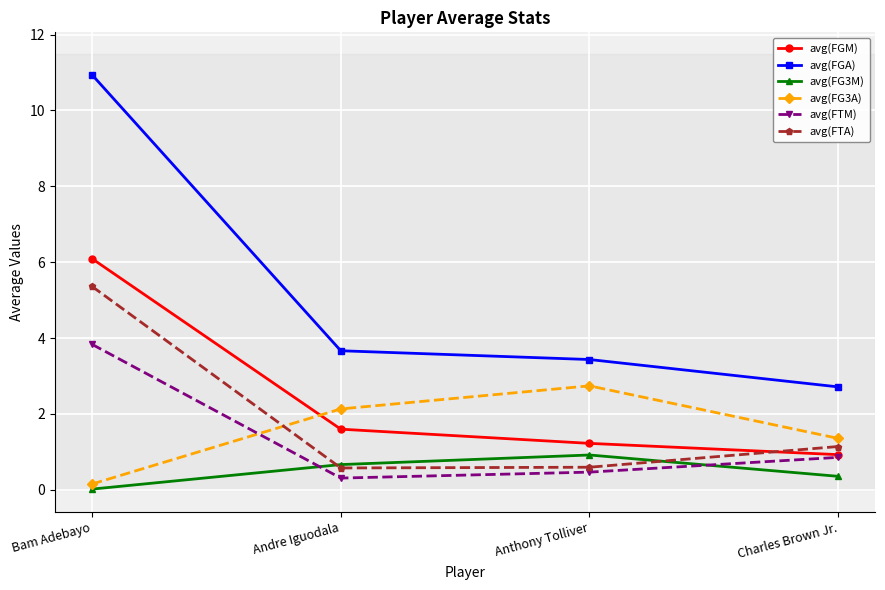

Which series has the largest total across all categories?

avg(FGA)